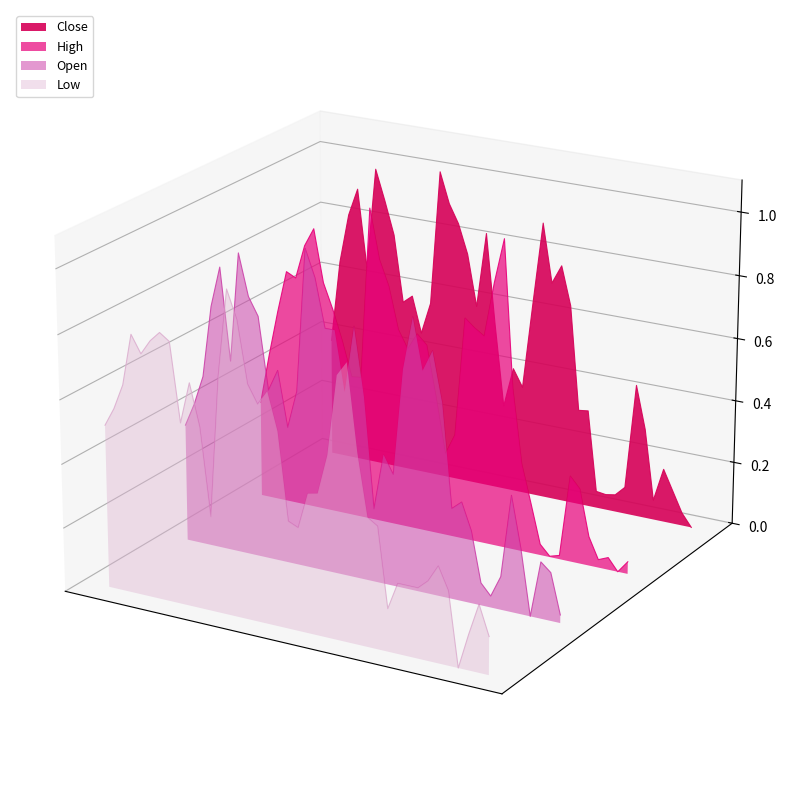

The Close series shows 0.0 at 2021-01-06. True or false?

True